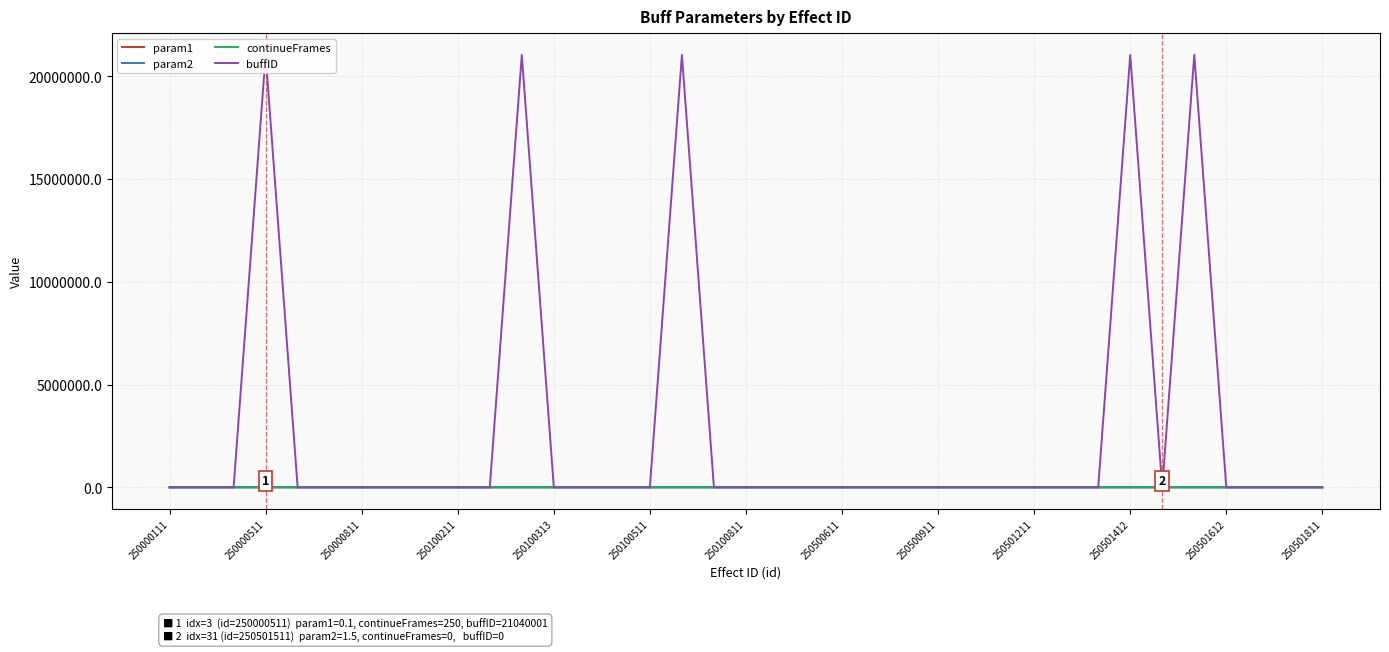

How many categories are shown in the chart?

37